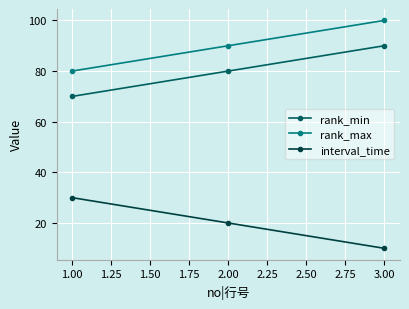

At which category is the sum across all series the highest?

3.00